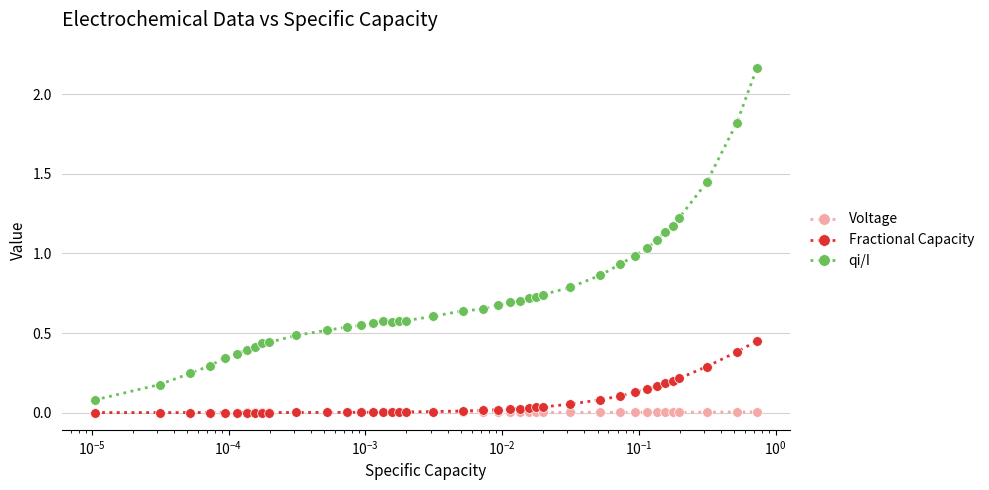

True or false: Voltage and qi/I cross at least once.

False